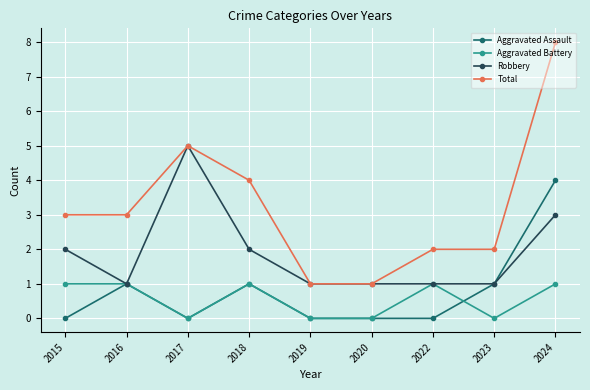

How many Aggravated Battery values are between 0 and 1?

9